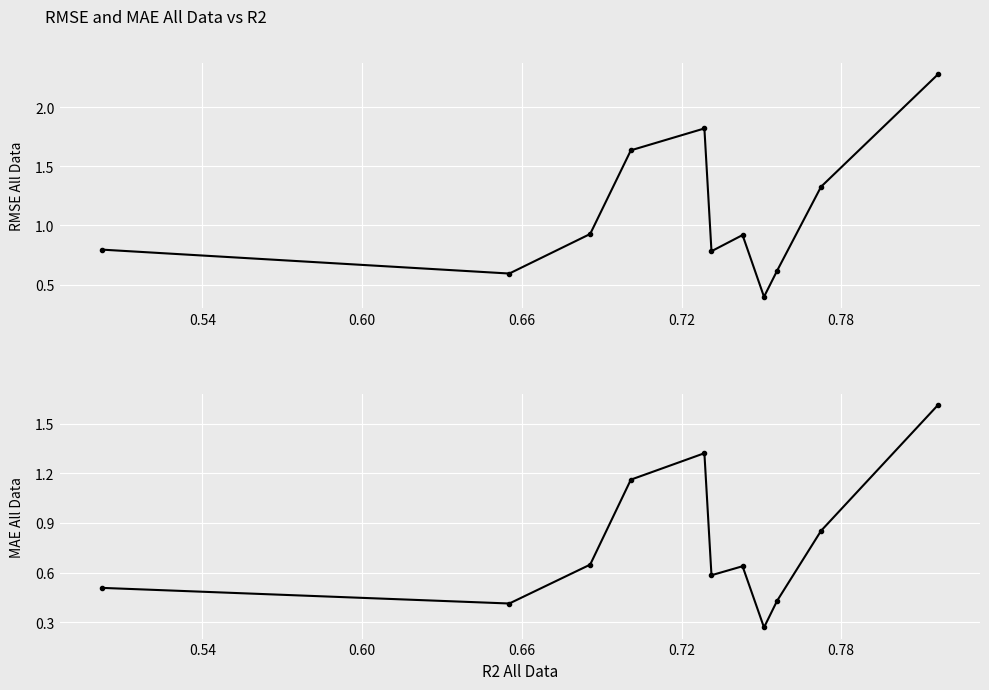

How many interior local peaks does the MAE All Data series have?

2